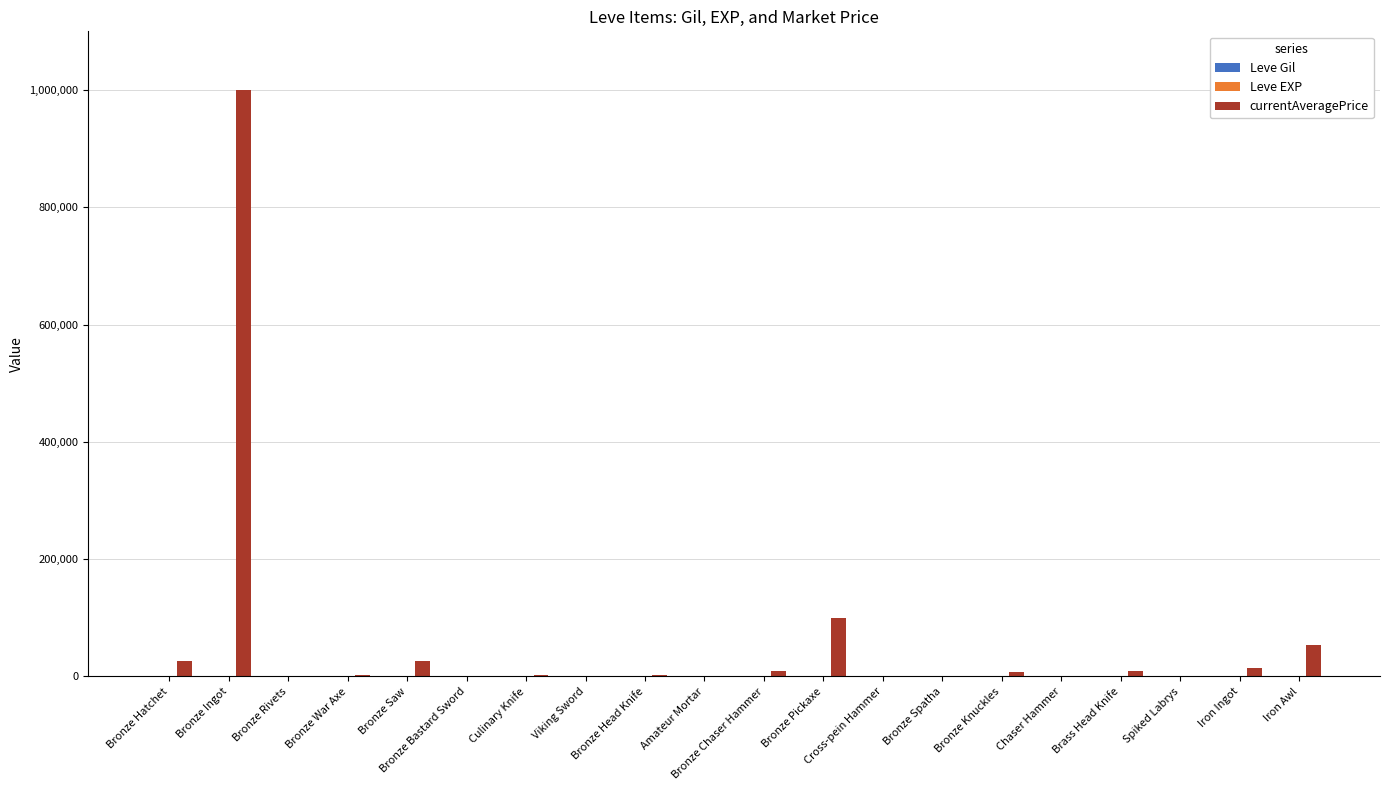

At which label is currentAveragePrice closest to 500000?

Bronze Pickaxe